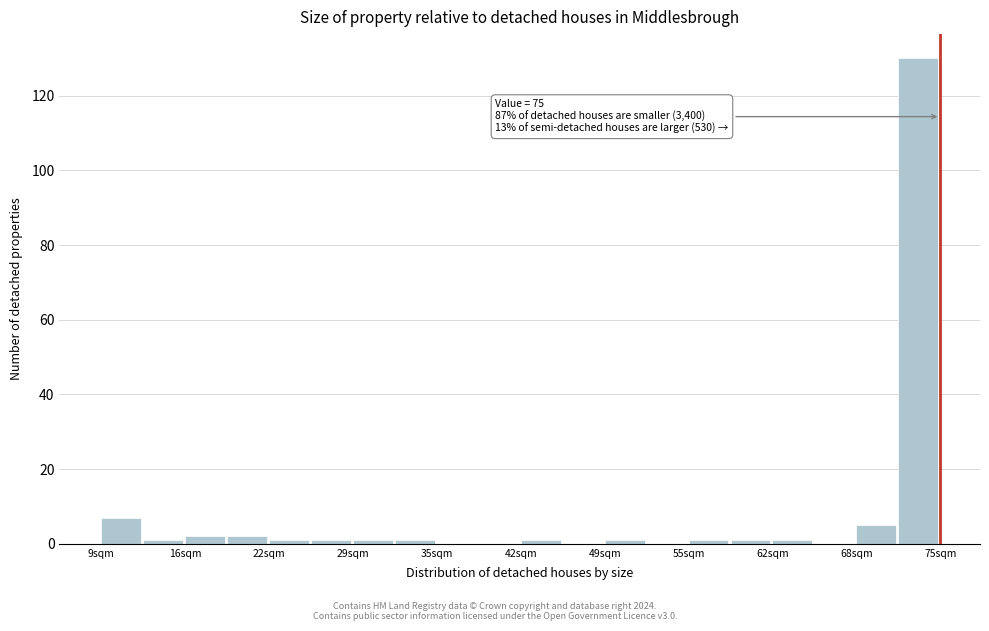

Around what value on the x-axis is the tallest bar? Give the approximate position of its centre, as read against the axis.

73